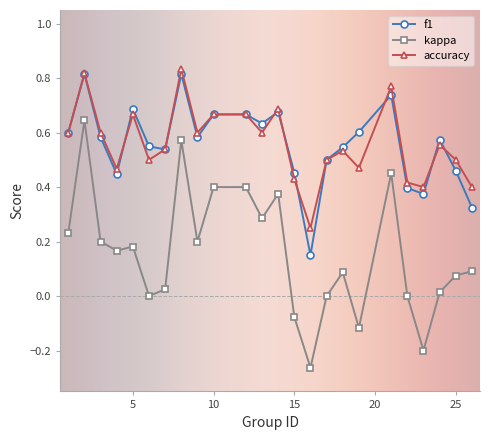

True or false: kappa and f1 cross at least once.

False